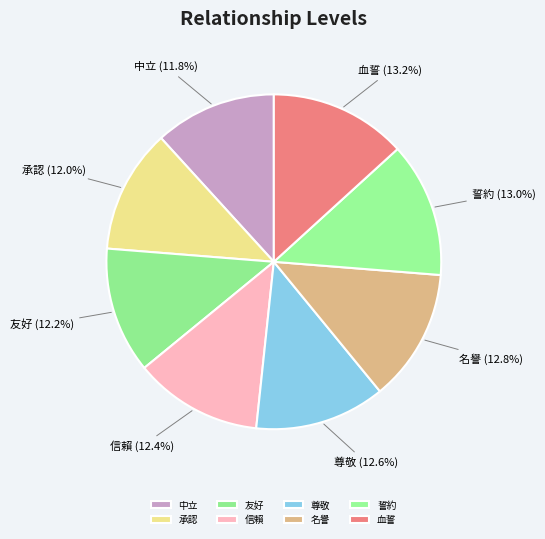

Count the number of slices in the pie.

8